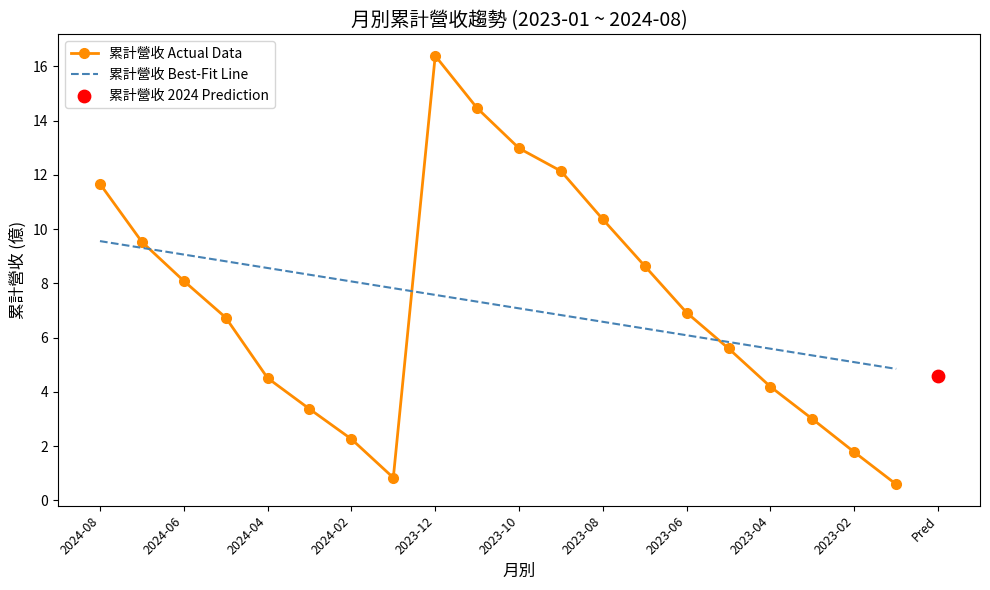

True or false: 累計營收 Best-Fit Line and 累計營收 Actual Data cross at least once.

True